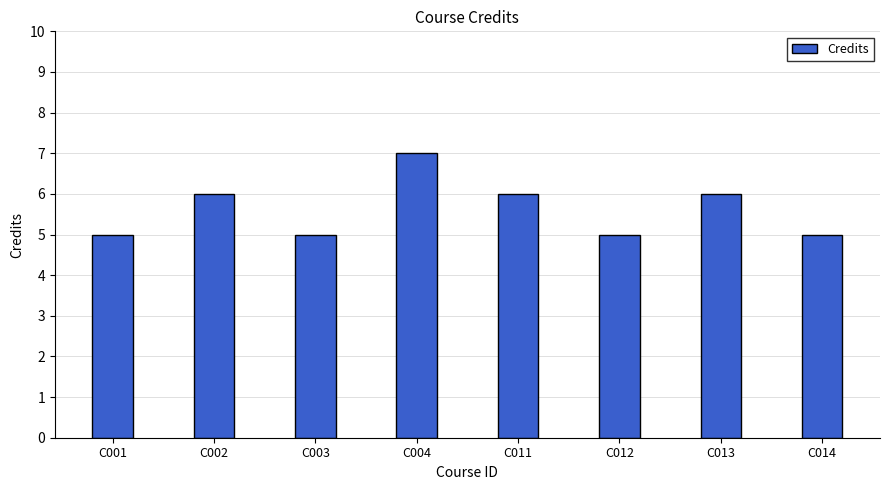

What is the smallest value displayed?

5